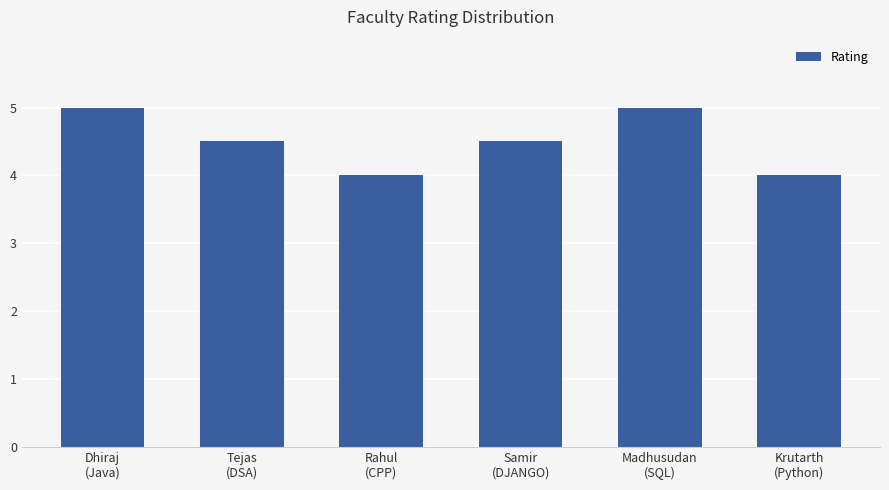

Does the chart contain stacked bars?

No